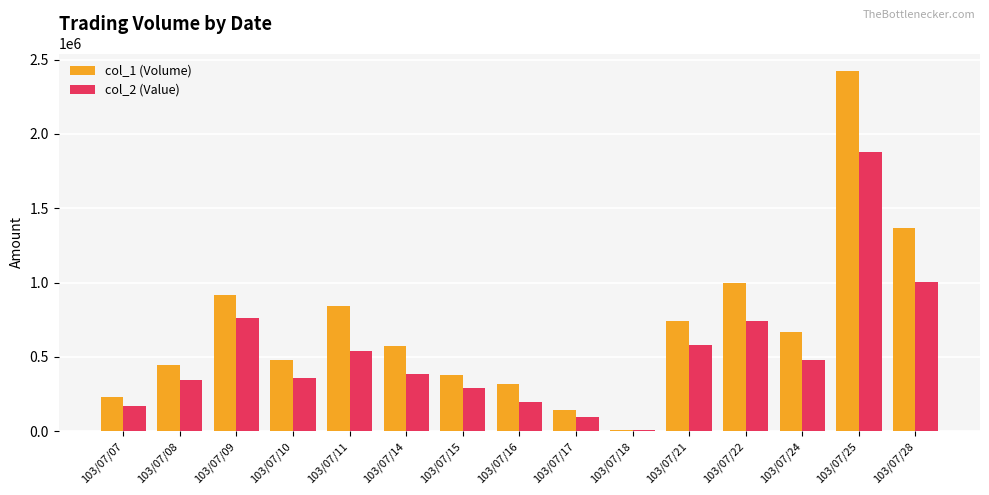

What is the difference between the col_2 (Value) values at 103/07/08 and 103/07/16?

147600